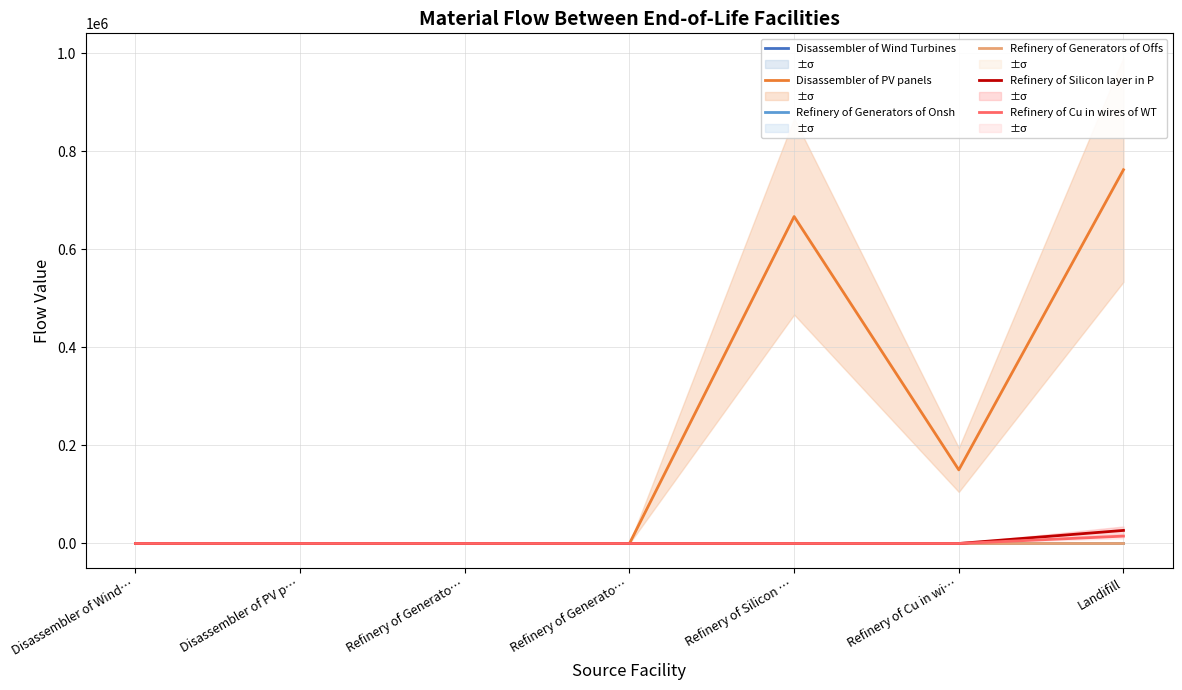

At which label does Disassembler of Wind Turbines reach its minimum?

Disassembler of Wind…